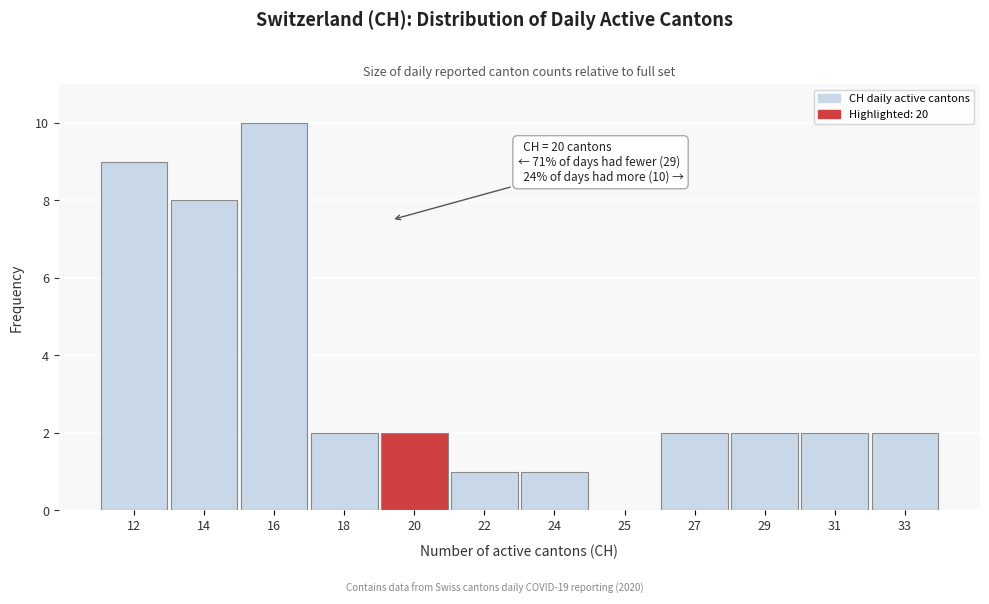

Reading left to right, what are all the values shown in this chart?

12=9	14=8	16=10	18=2	20=2	22=1	24=1	25=0	27=2	29=2	31=2	33=2